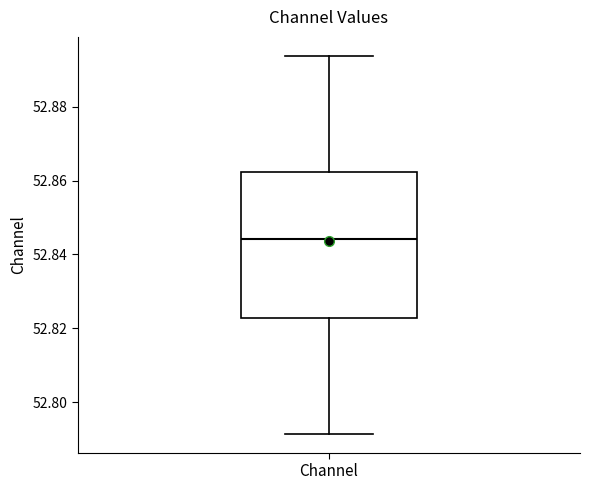

Read this box plot against the y-axis: the position of the median line, the range covered by the box, and the ends of both whiskers. The values are not printed on the chart, so give them approximately, as read against the axis.

median 52.844, box 52.822 to 52.862, whiskers 52.792 to 52.894